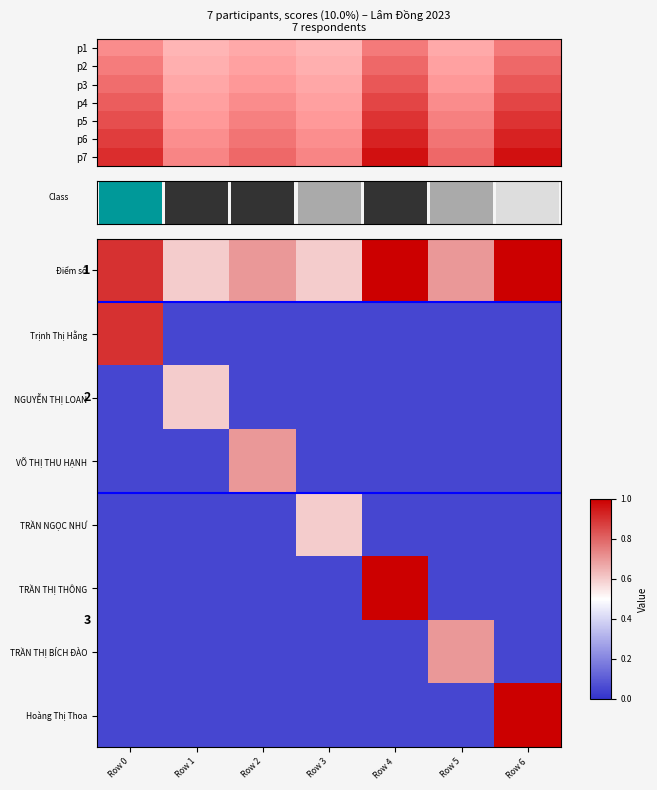

The value of Trịnh Thị Hằng at Row 5 is 0.1. True or false?

True